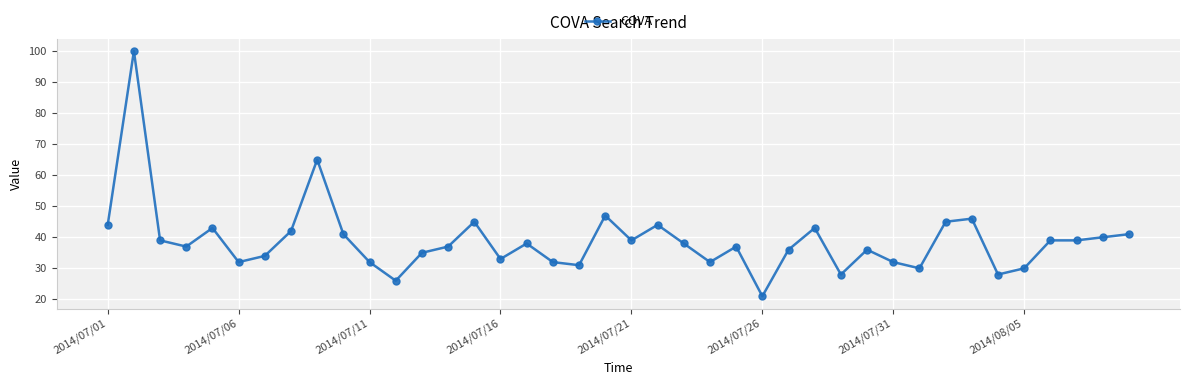

True or false: there are more than 0 points higher than both neighbors.

True